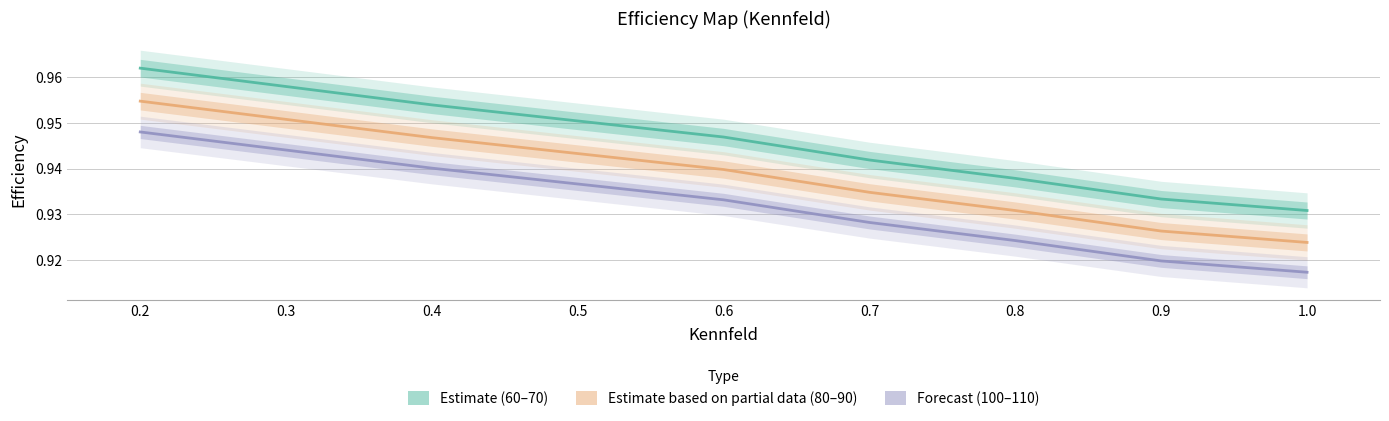

Which series changed the most between 0.7 and 0.9?

70